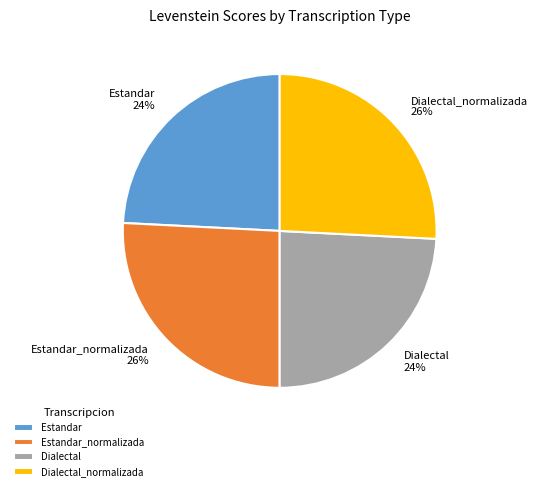

Is it true that Dialectal_normalizada is 26% of the pie?

True